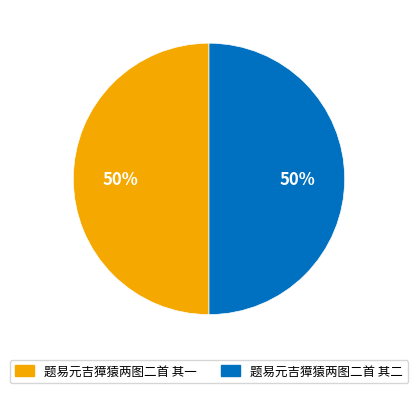

Count the number of slices in the pie.

2